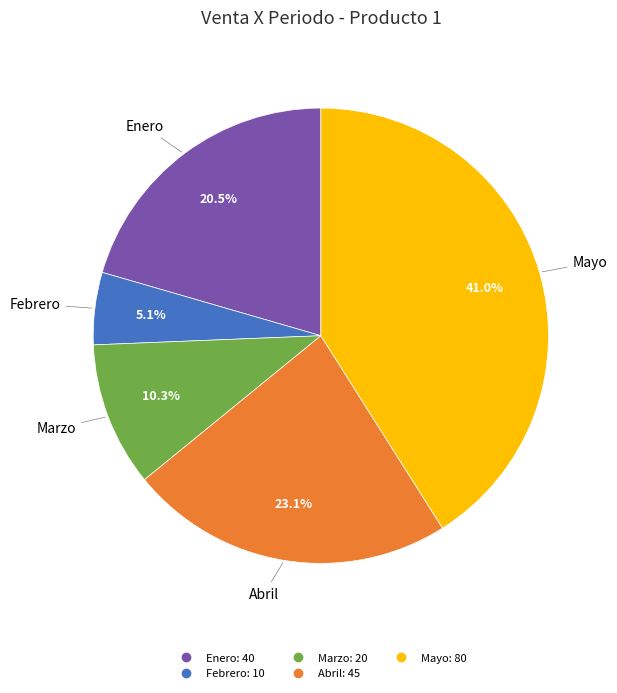

How many segments does this pie chart have?

5